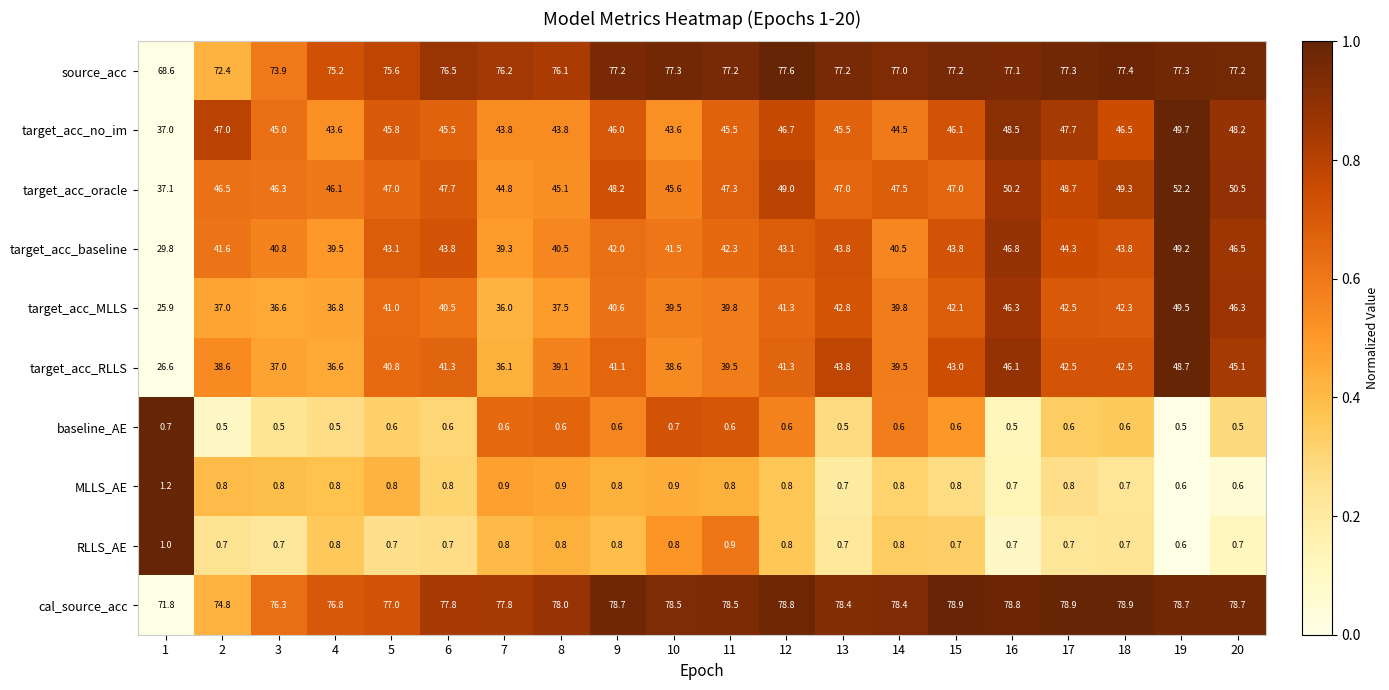

Rank the series at 5 from highest to lowest value.

cal_source_acc, source_acc, target_acc_oracle, target_acc_no_im, target_acc_baseline, target_acc_MLLS, target_acc_RLLS, MLLS_AE, RLLS_AE, baseline_AE